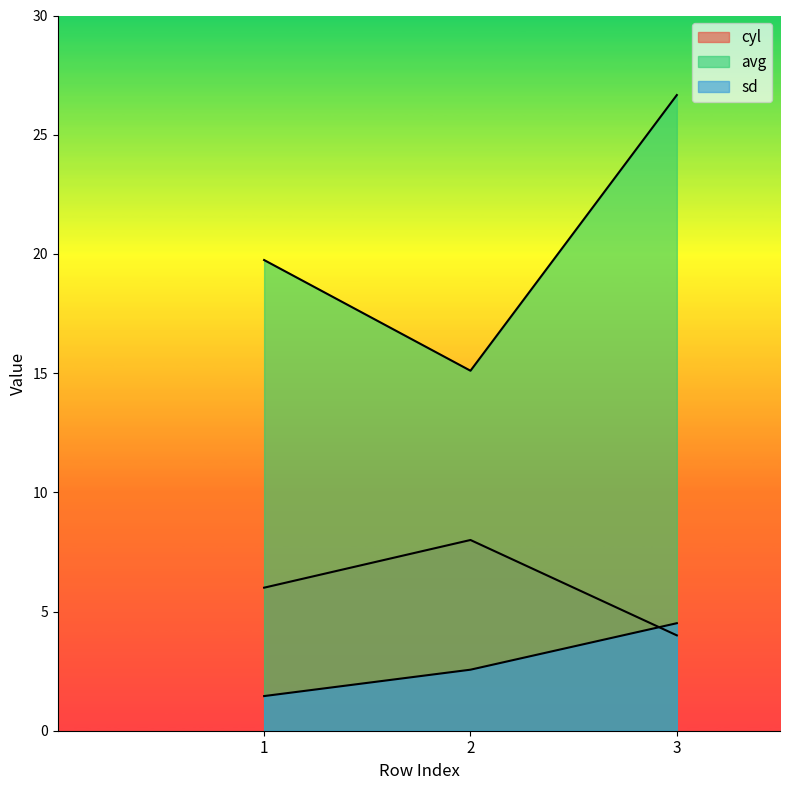

Rank the categories by sd value from highest to lowest.

3, 2, 1